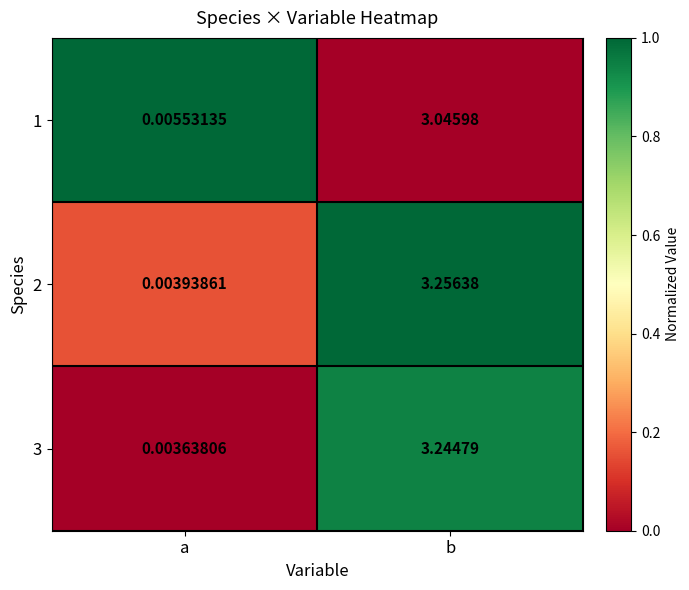

At which category is the sum across all series the highest?

b